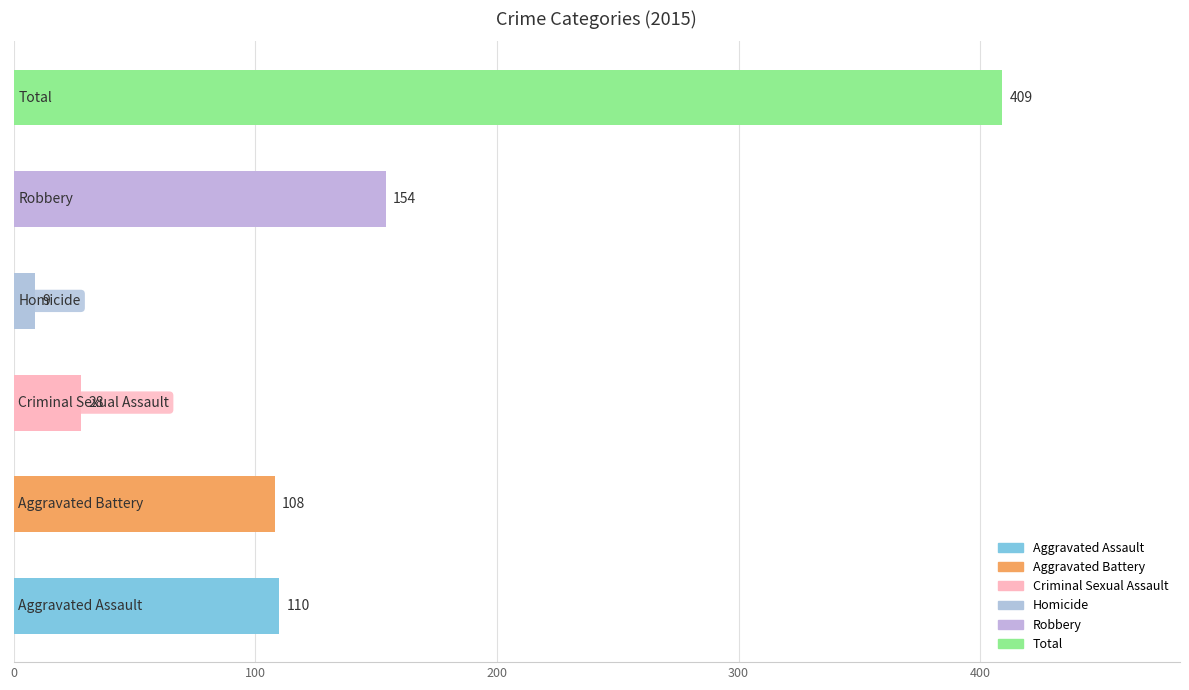

What is the smallest value displayed?

9